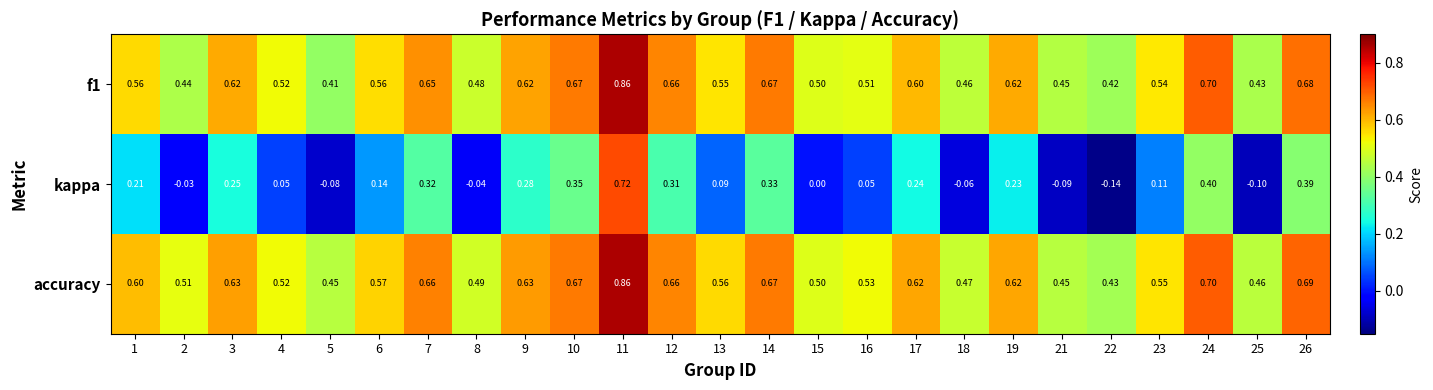

Between 14 and 26, which series saw the biggest shift?

kappa